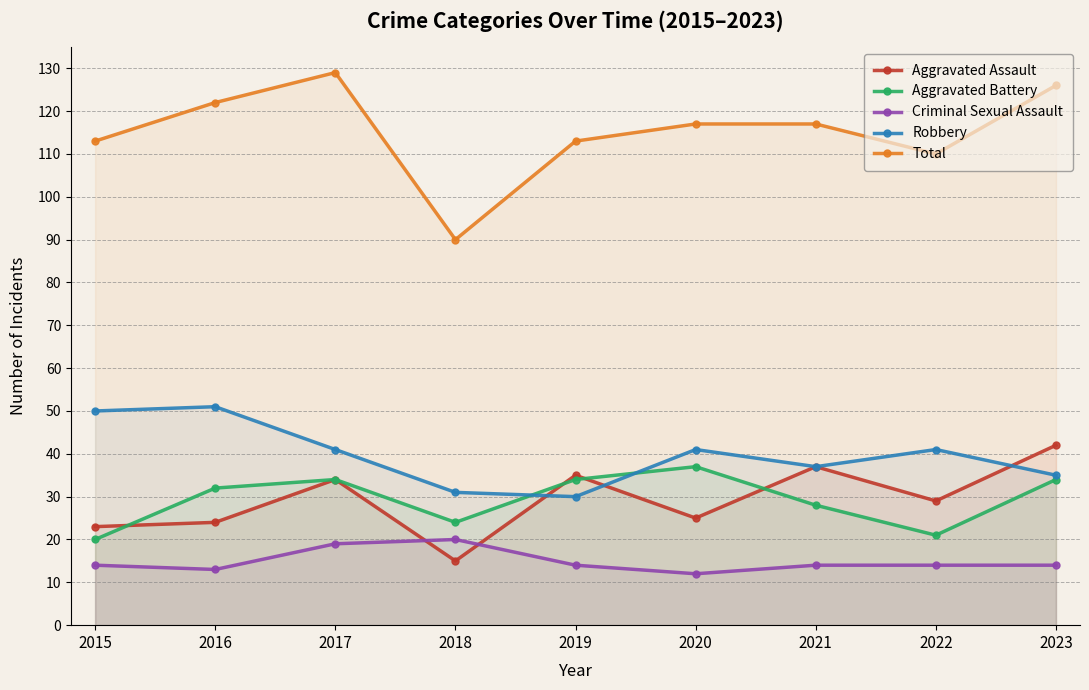

True or false: Robbery and Criminal Sexual Assault cross at least once.

False